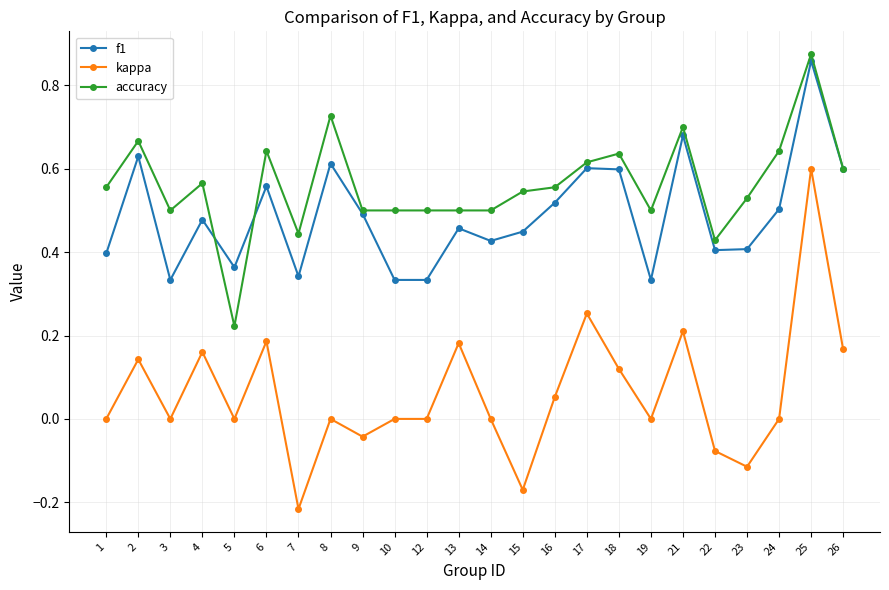

Between 4 and 12, which series saw the biggest shift?

kappa